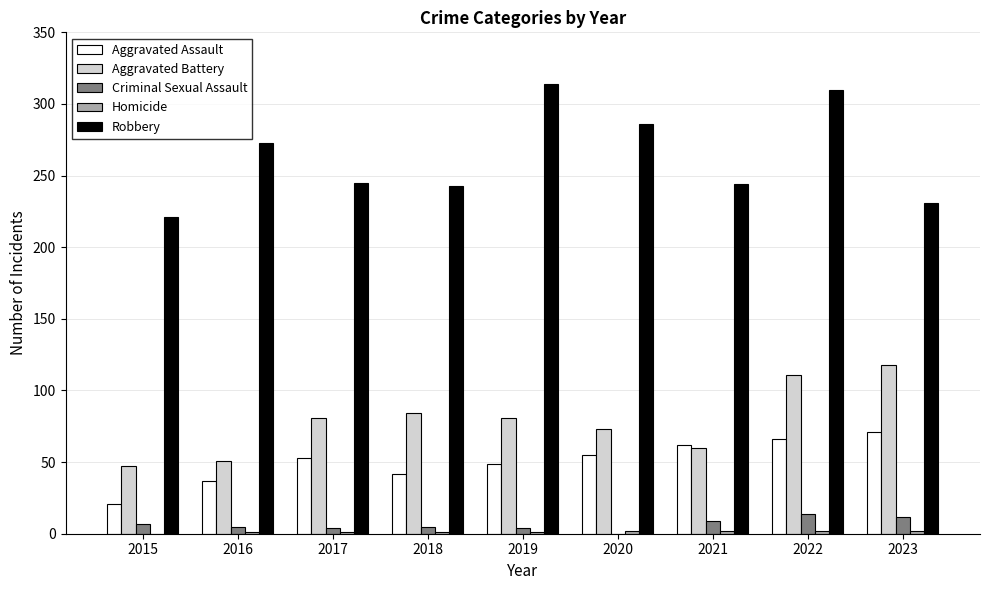

What is the spread (max minus min) of values at 2019?

313